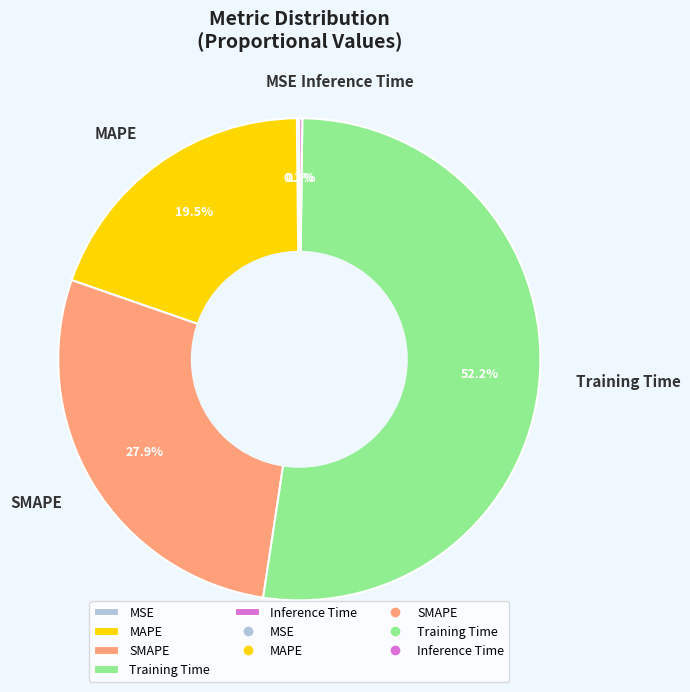

Is there any slice that represents more than half of the pie?

Yes